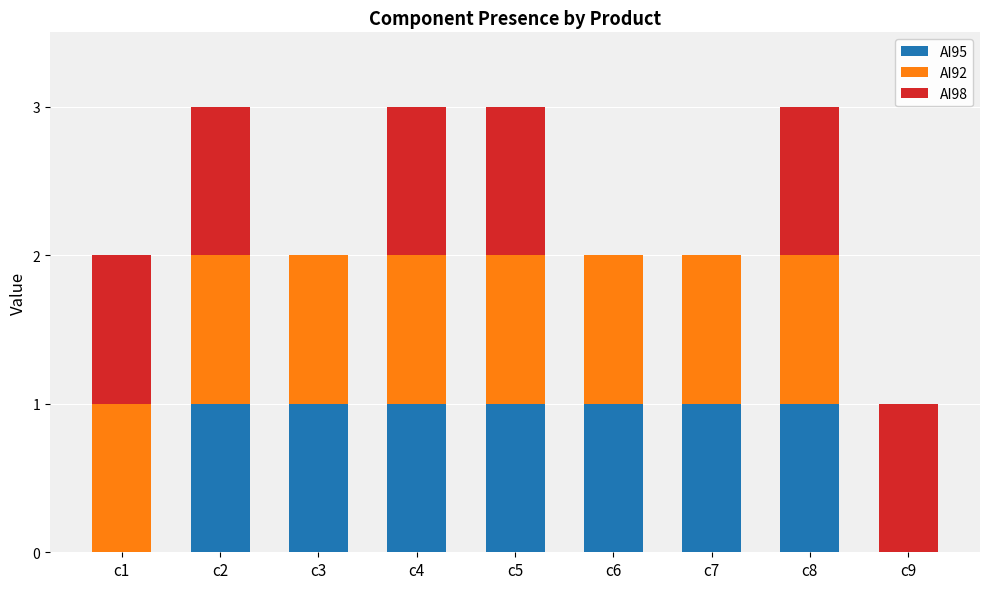

The AI95 series shows 1 at c8. True or false?

True